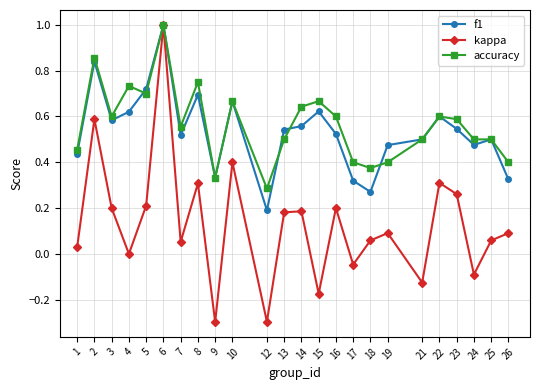

Which series has the largest total across all categories?

accuracy